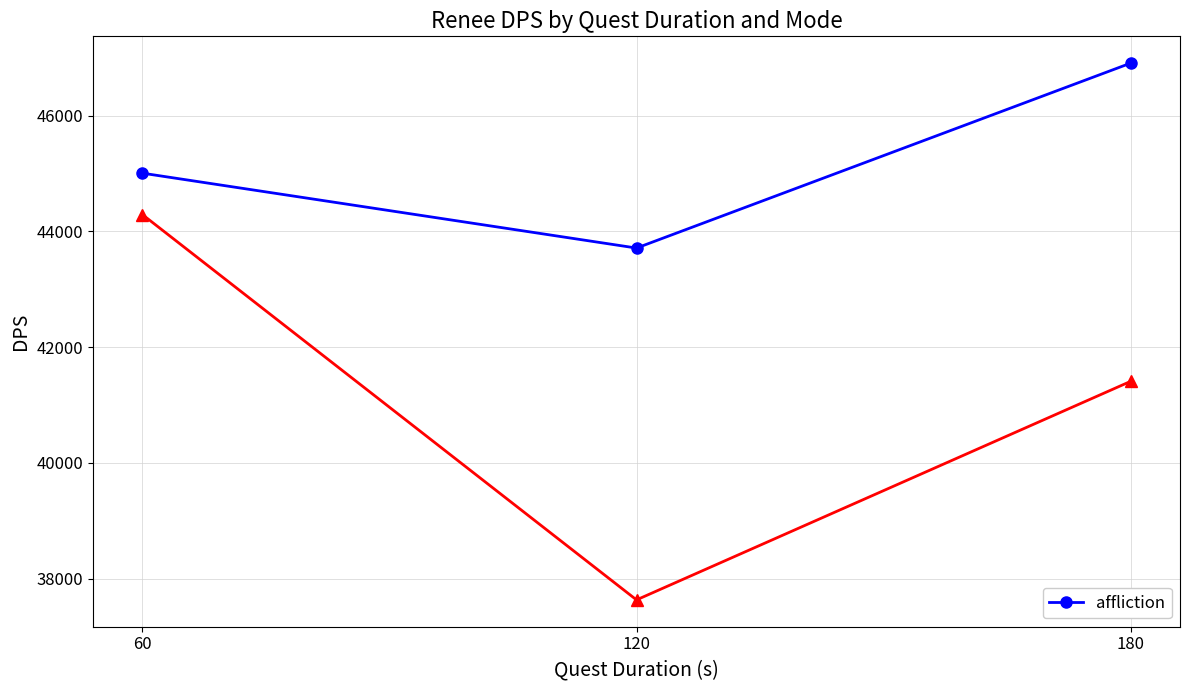

Rank the categories by affliction value from lowest to highest.

120, 60, 180